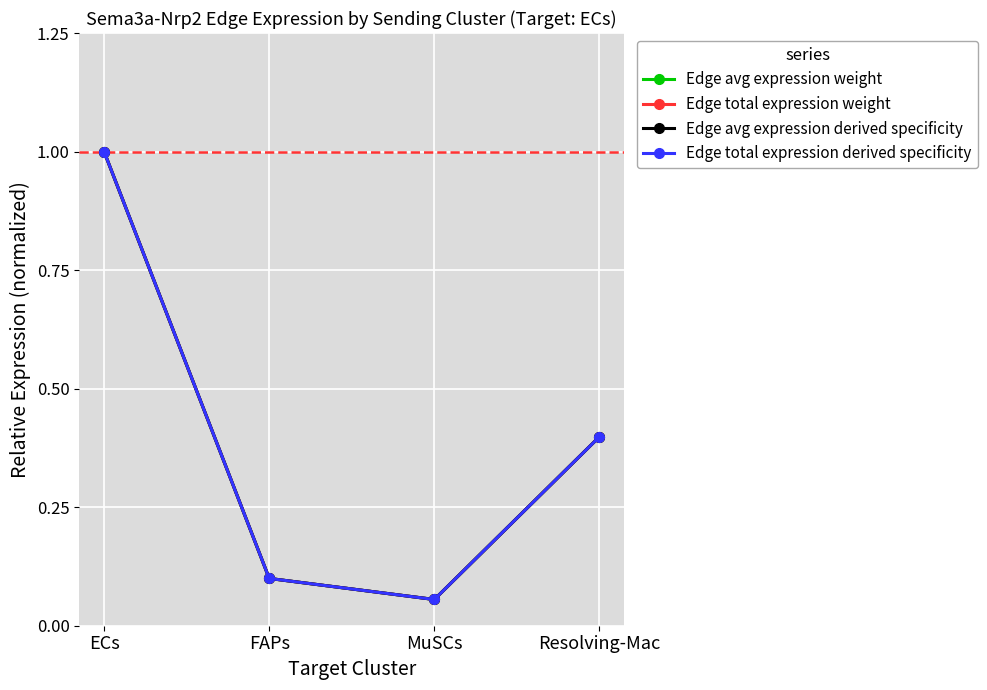

What is the lowest value of the Edge total expression weight series?

0.1